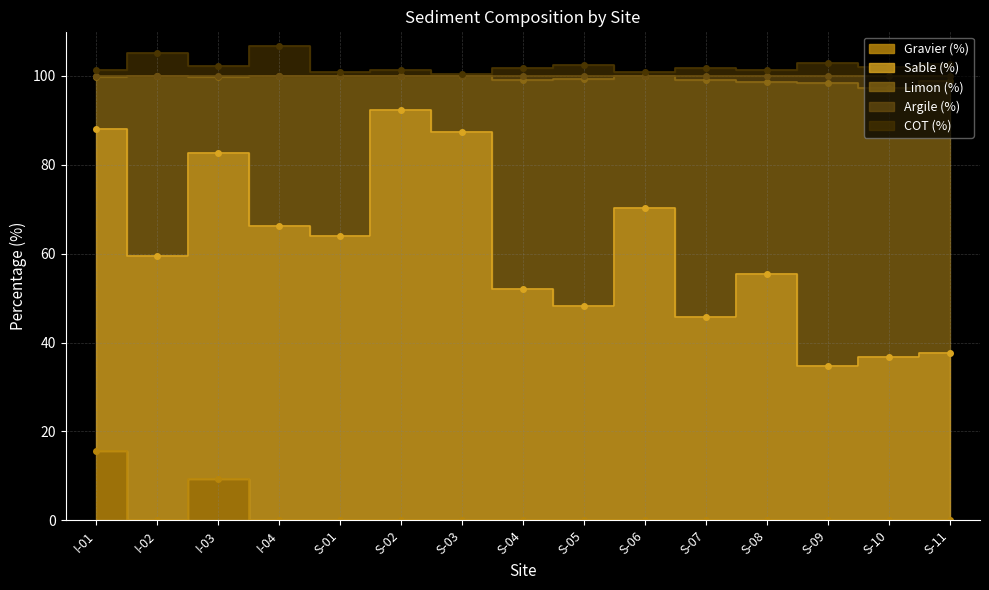

How many values in the Gravier (%) series exceed 0?

2